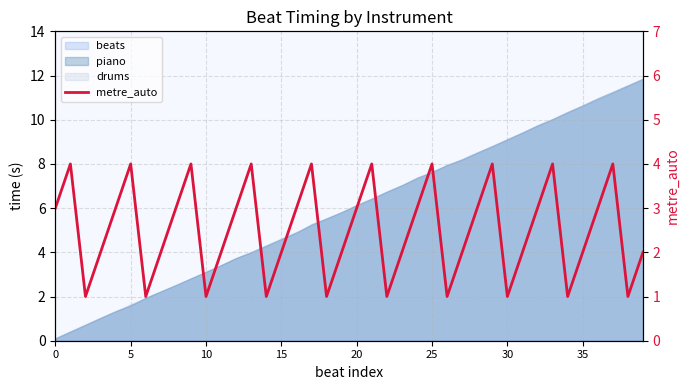

Where is the data nearest to the value 2?

15